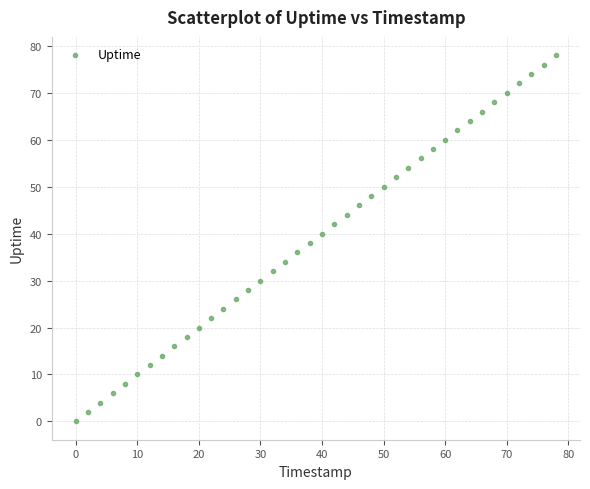

What is the range of X values (max minus min)?

78